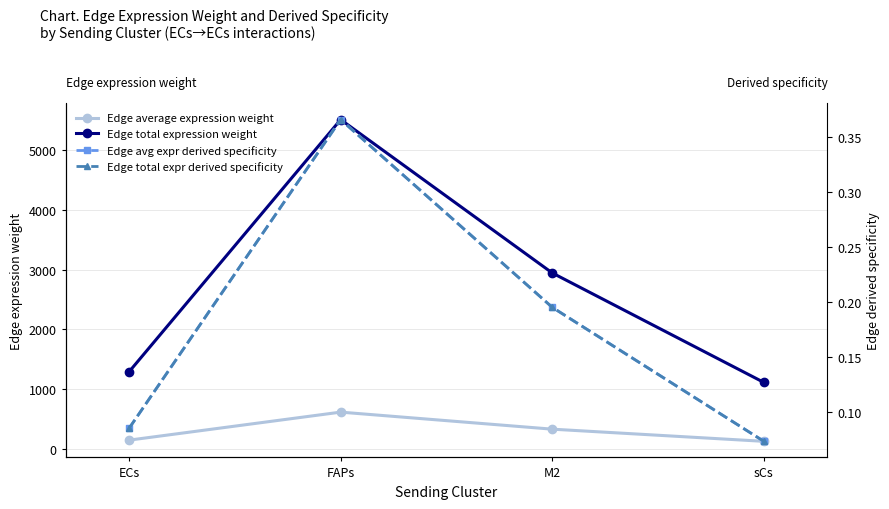

True or false: Edge avg expr derived specificity has a value of 0.1 at ECs.

False